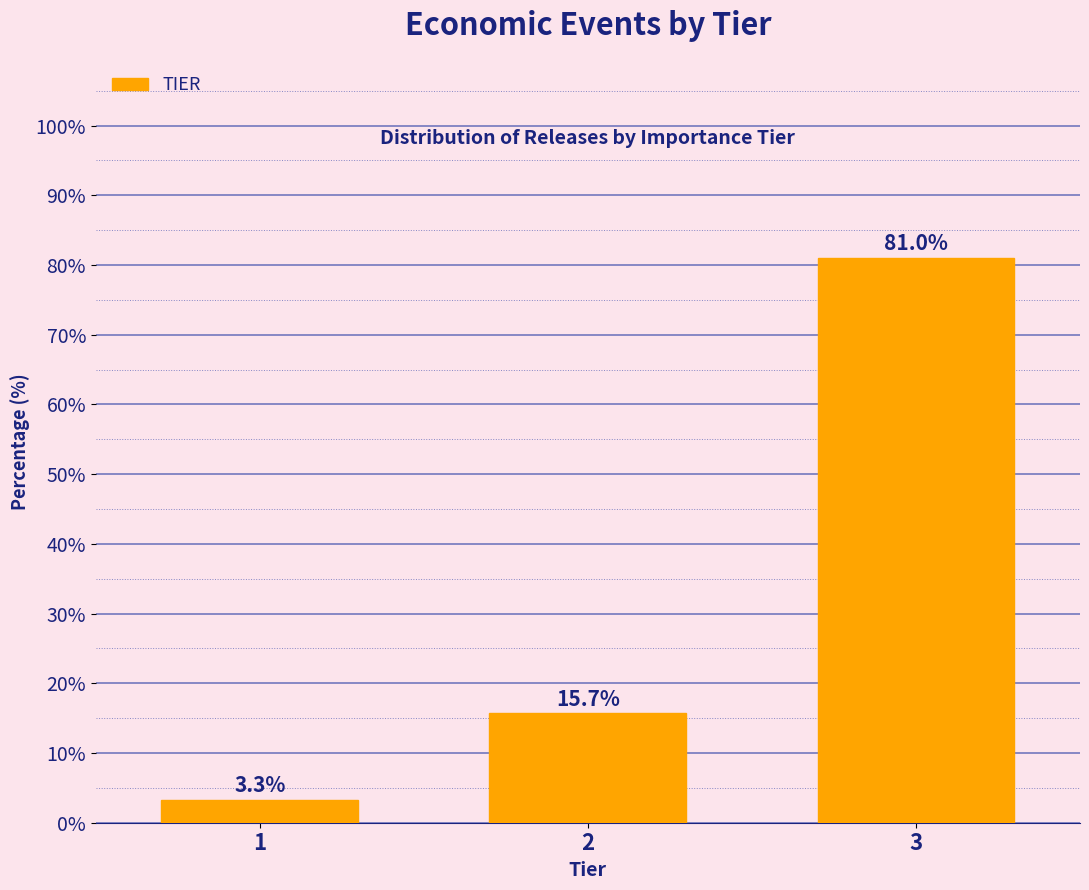

Reading left to right, extract all data points from this chart.

3.3	15.7	81.0